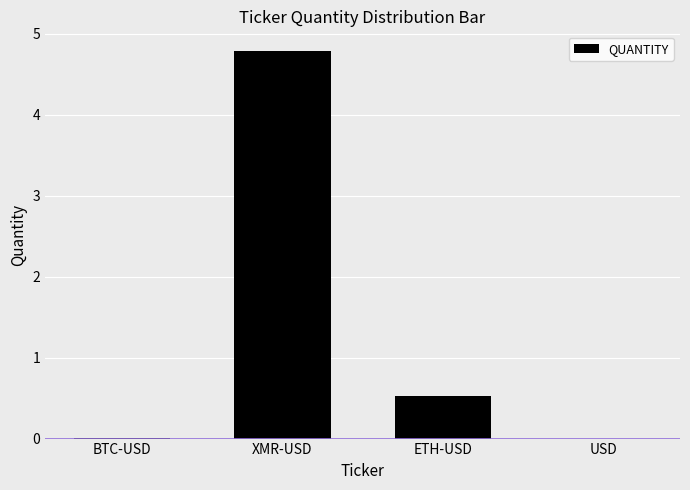

True or false: the data shows -1.8 at USD.

False